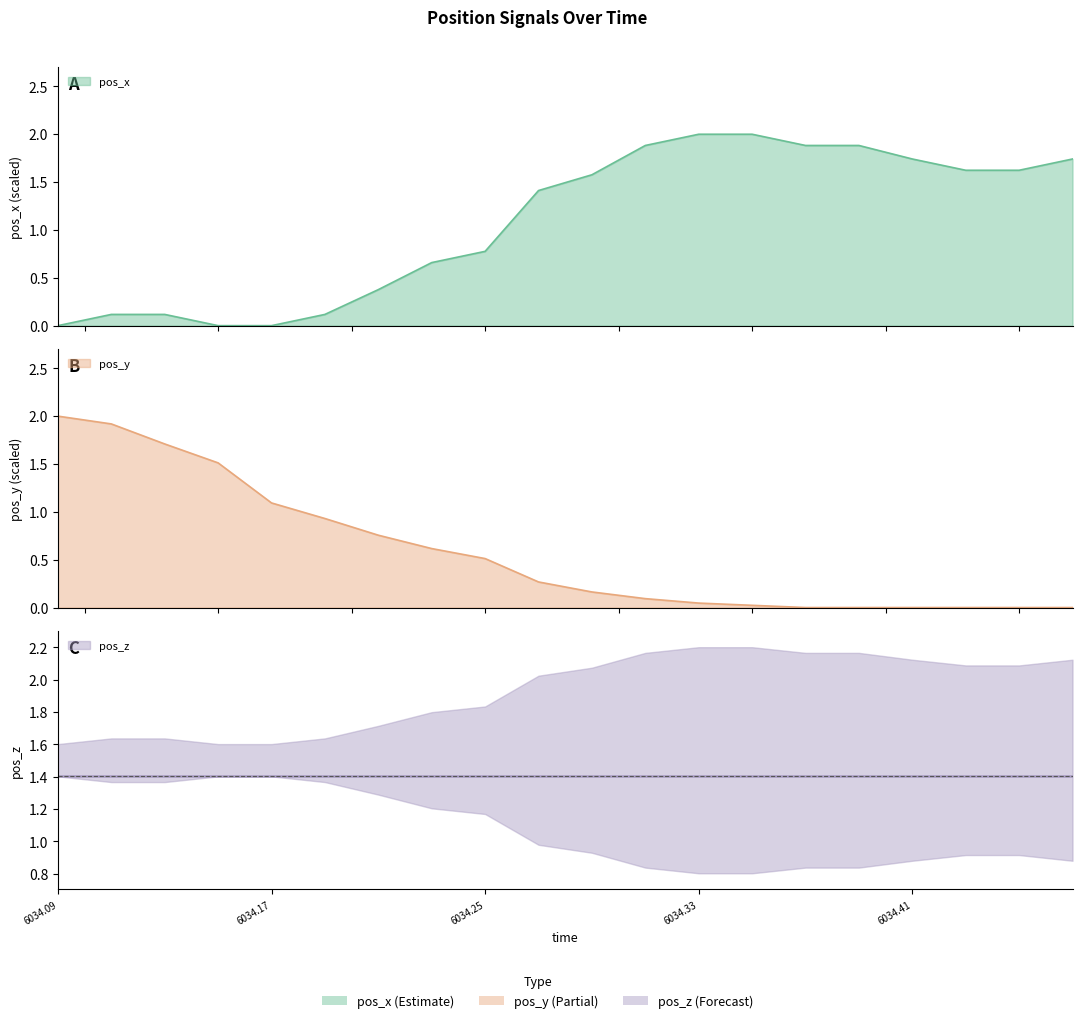

Is the value of pos_x at 6034.37 greater than the value of pos_y at 6034.27?

Yes